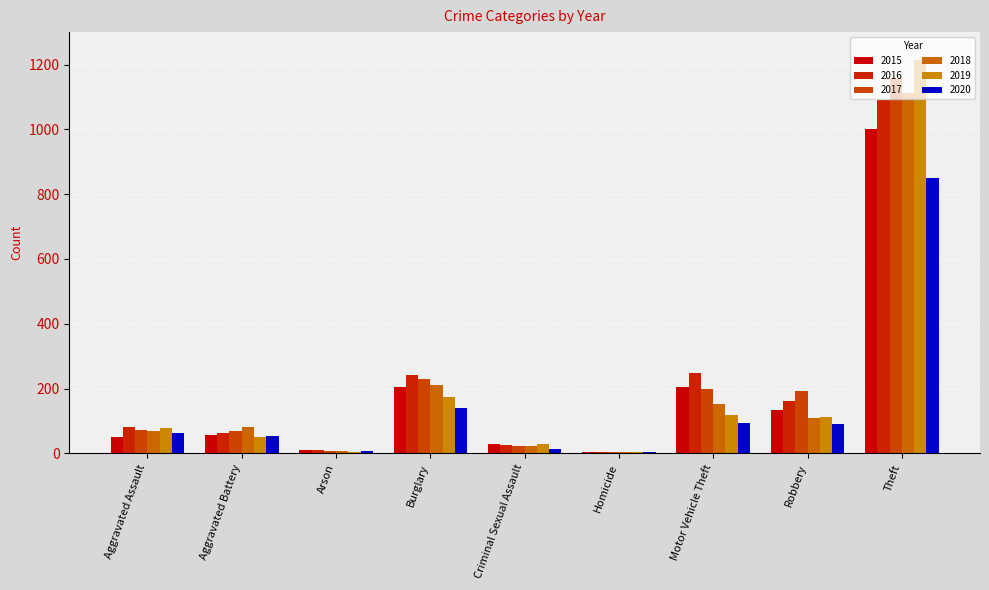

What is the sum of the 2017 values at Motor Vehicle Theft and Theft?

1356